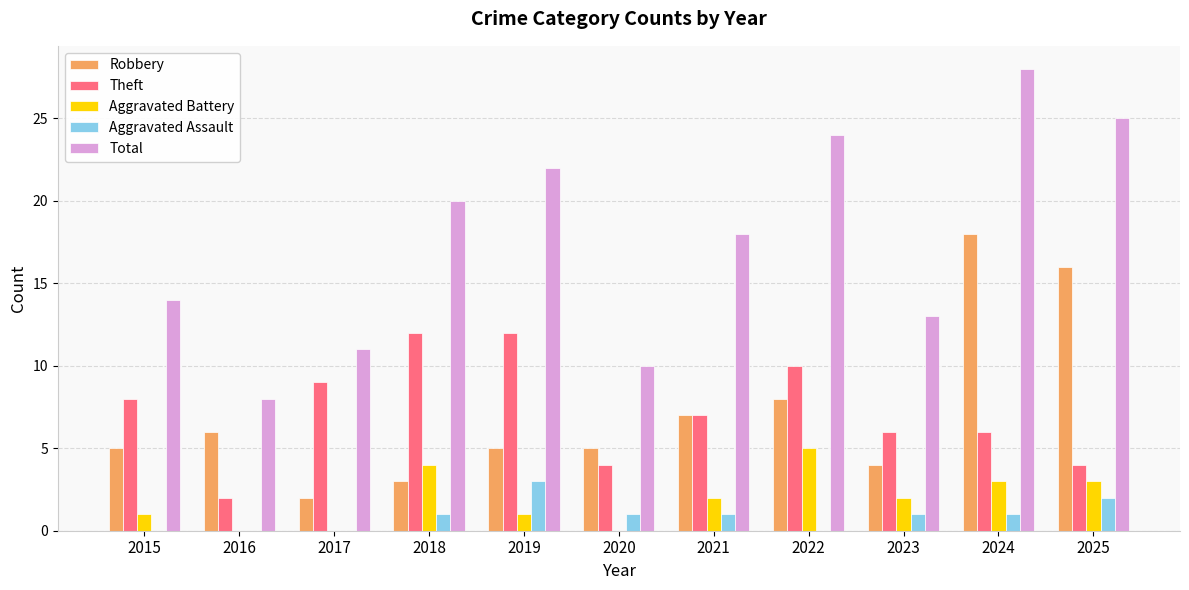

What is the spread (max minus min) of values at 2016?

8